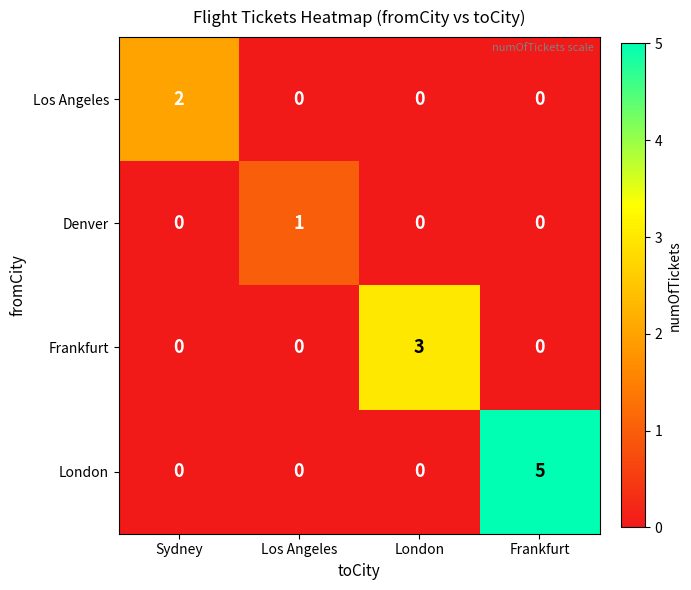

Which category has the highest value across all series?

Frankfurt